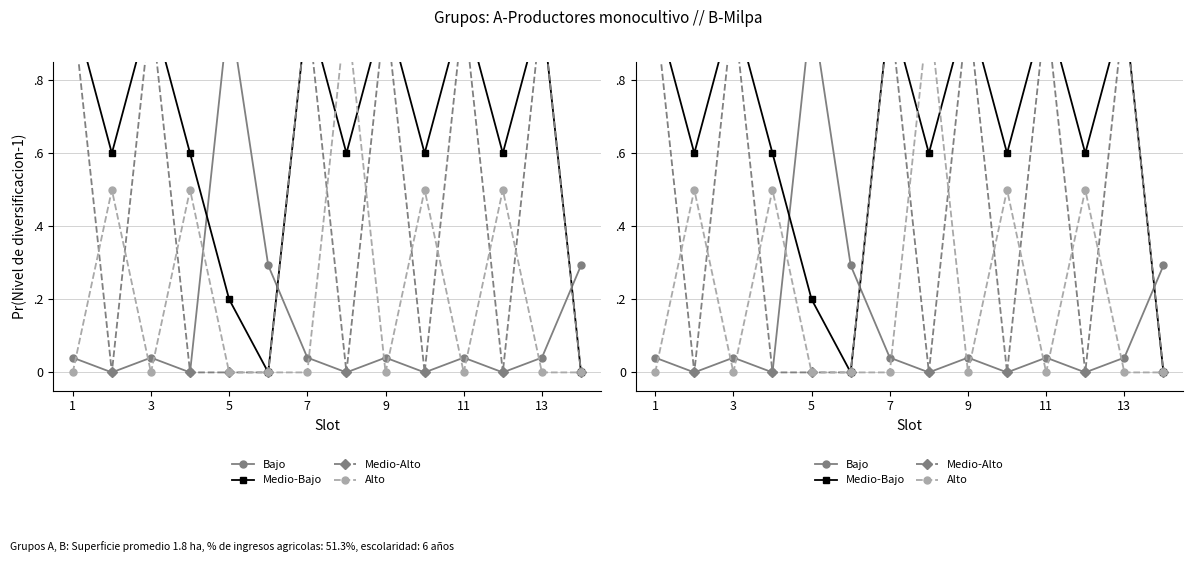

Which has a higher value, 13 or 7?

13